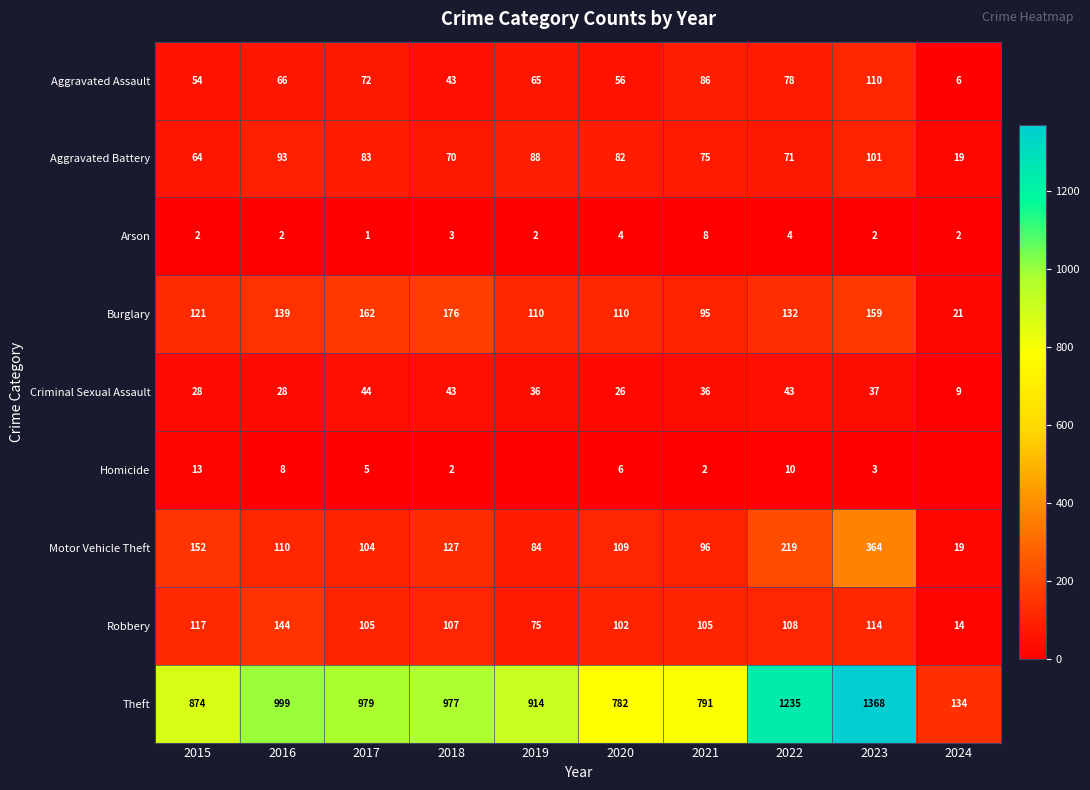

What is the approximate value of Motor Vehicle Theft at 2020, to the nearest 50?

100